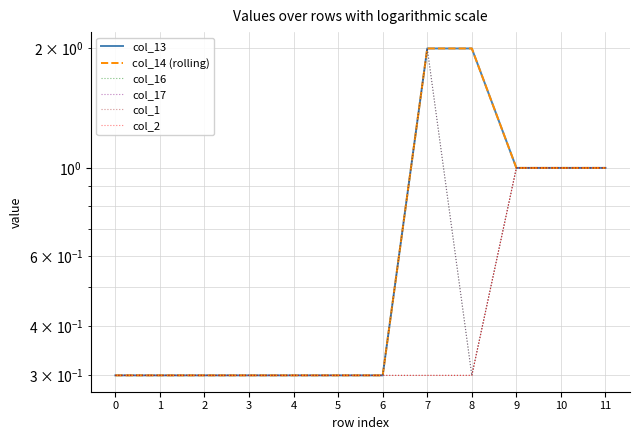

What is the average value of the col_1 series?

0.5